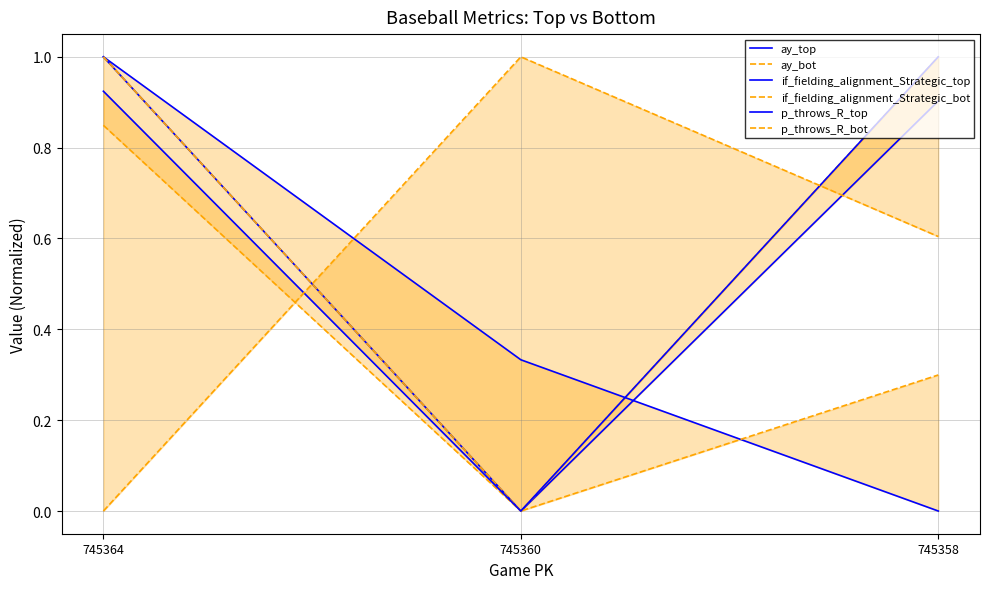

What is the difference between the maximum and minimum values in the if_fielding_alignment_Strategic_top series?

1.0